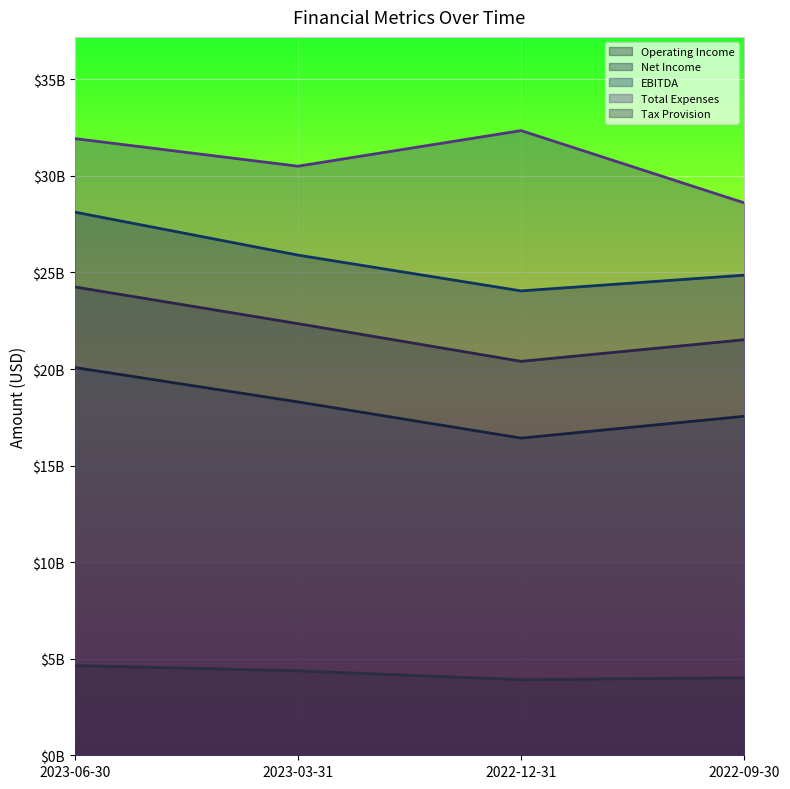

Which series has the largest total across all categories?

Total Expenses